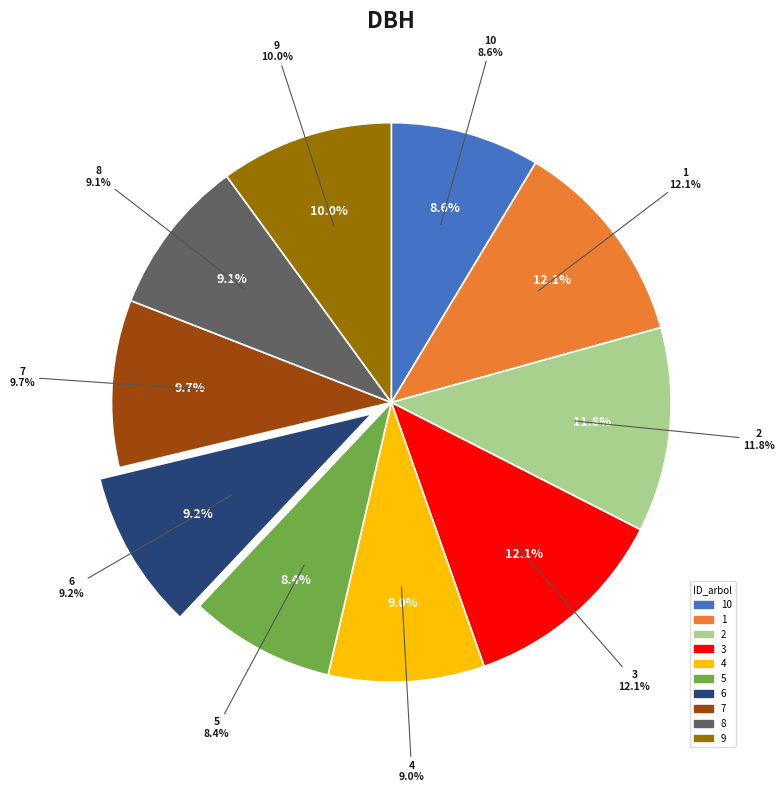

Combined, what portion of the pie is 42_83_6_IFN2 and 42_83_8_IFN2?

18.3%